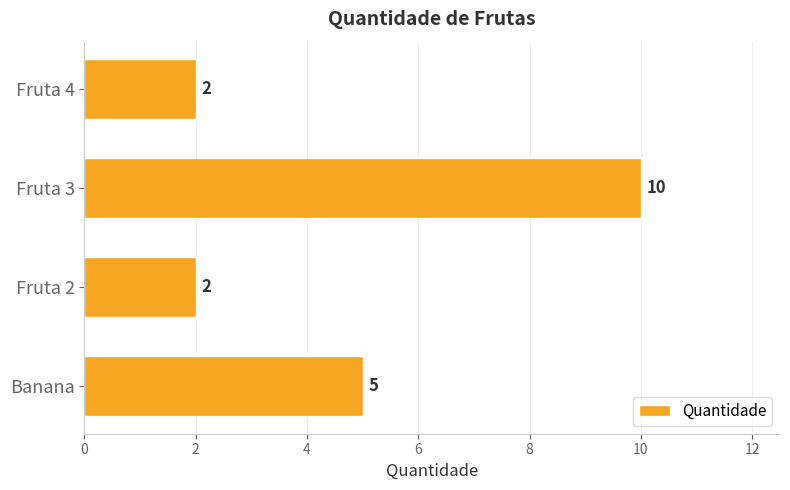

Reading top to bottom, list all the values displayed in this chart.

2	10	2	5